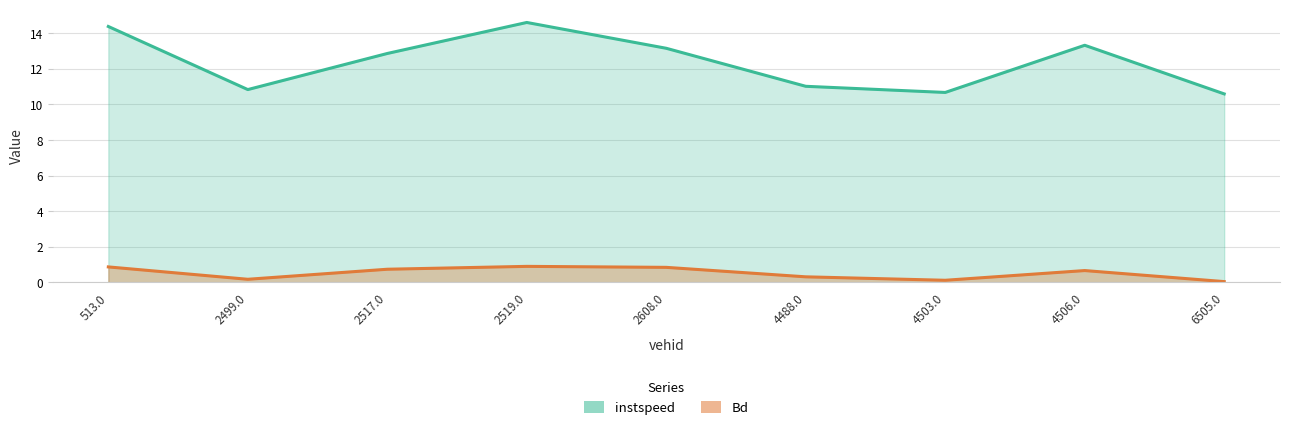

Between 6505.0 and 2608.0, which is larger?

2608.0